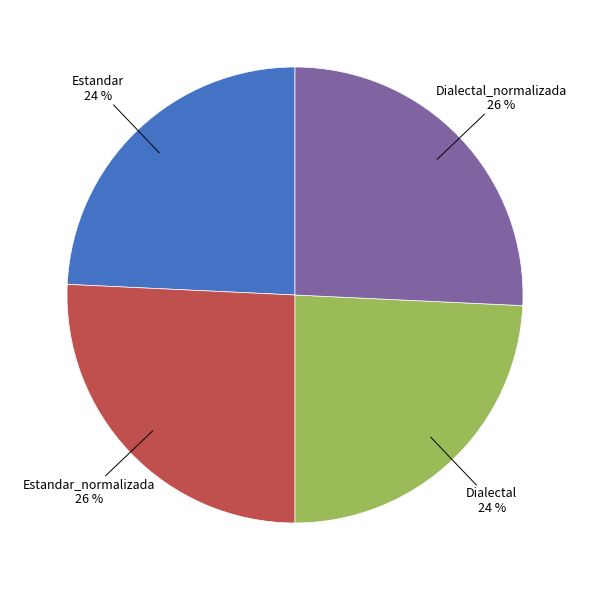

To the nearest percent, what is the average slice percentage?

25%